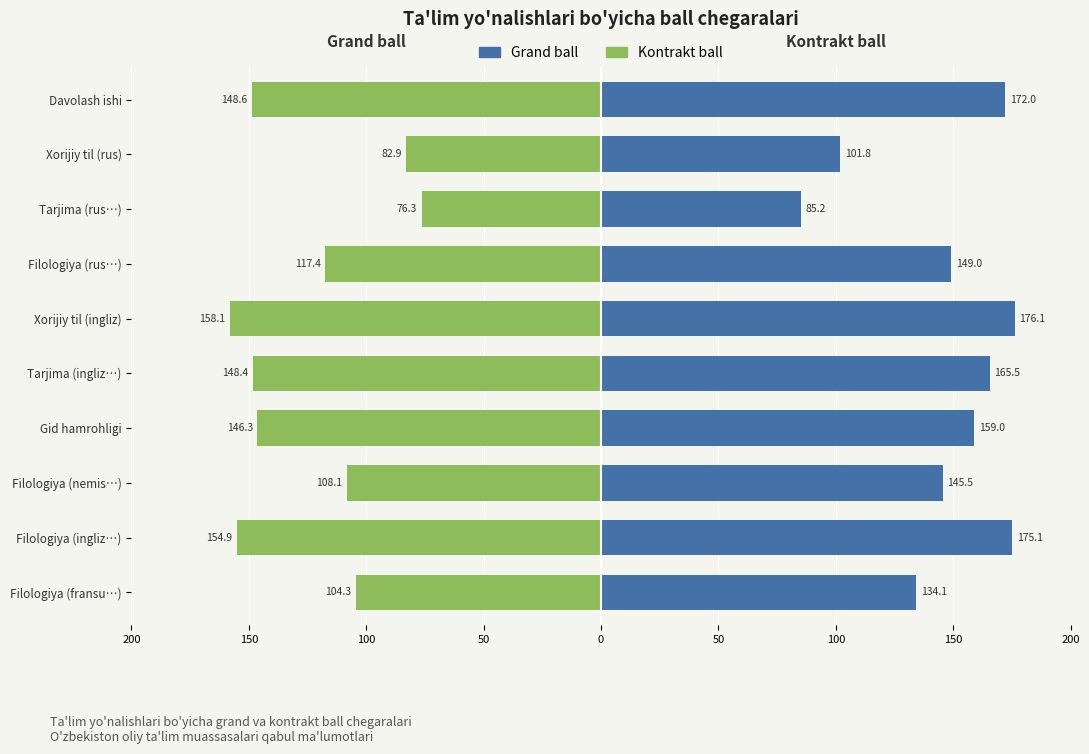

Rank the series by their maximum value, from lowest to highest.

Kontrakt ball, Grand ball